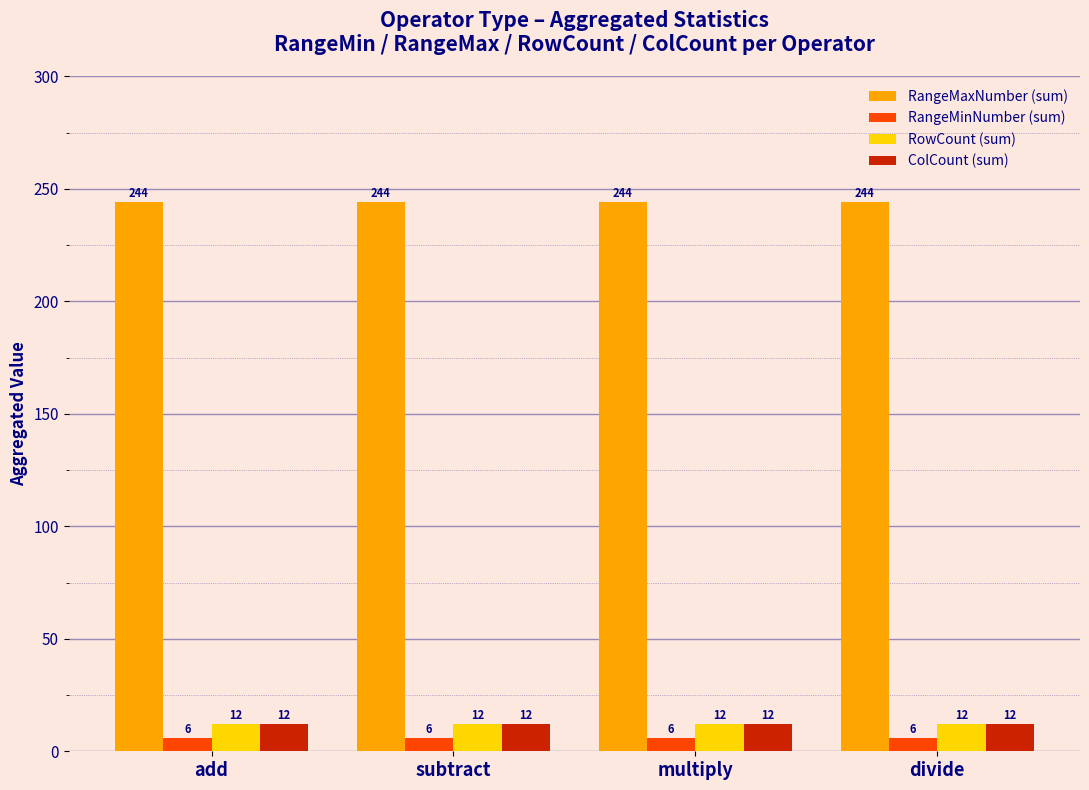

What are all the series names shown in the legend?

RangeMaxNumber (sum), RangeMinNumber (sum), RowCount (sum), ColCount (sum)